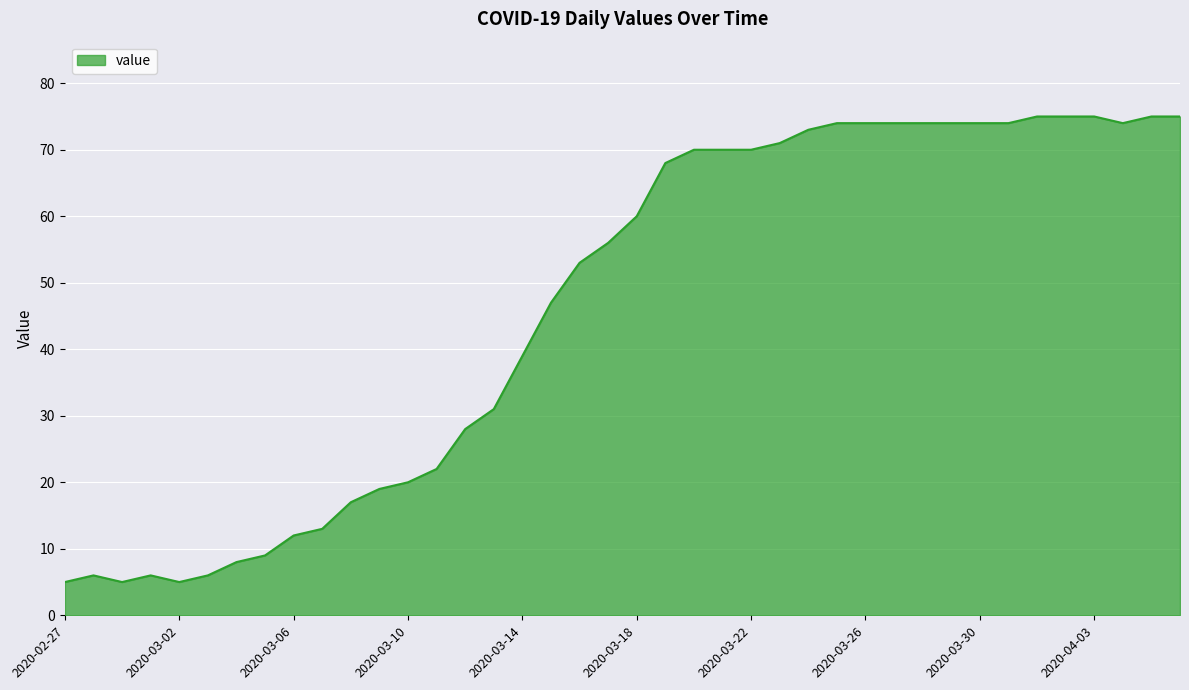

What is the maximum value shown in the chart?

75